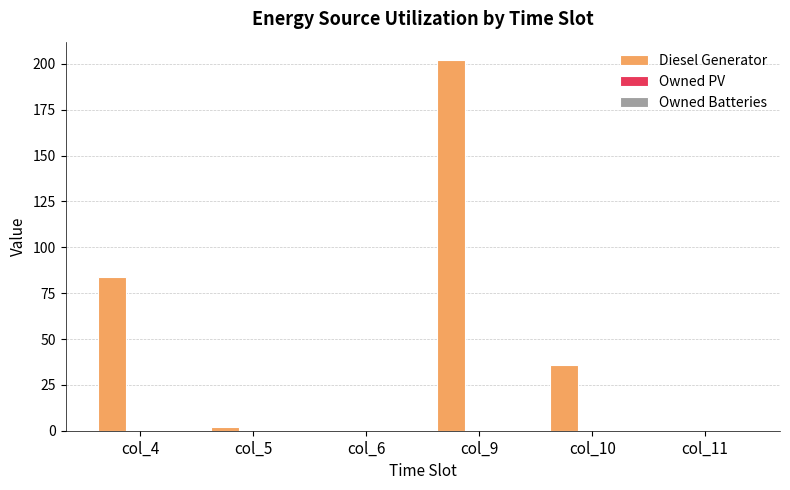

At which label is the value closest to 101?

col_4